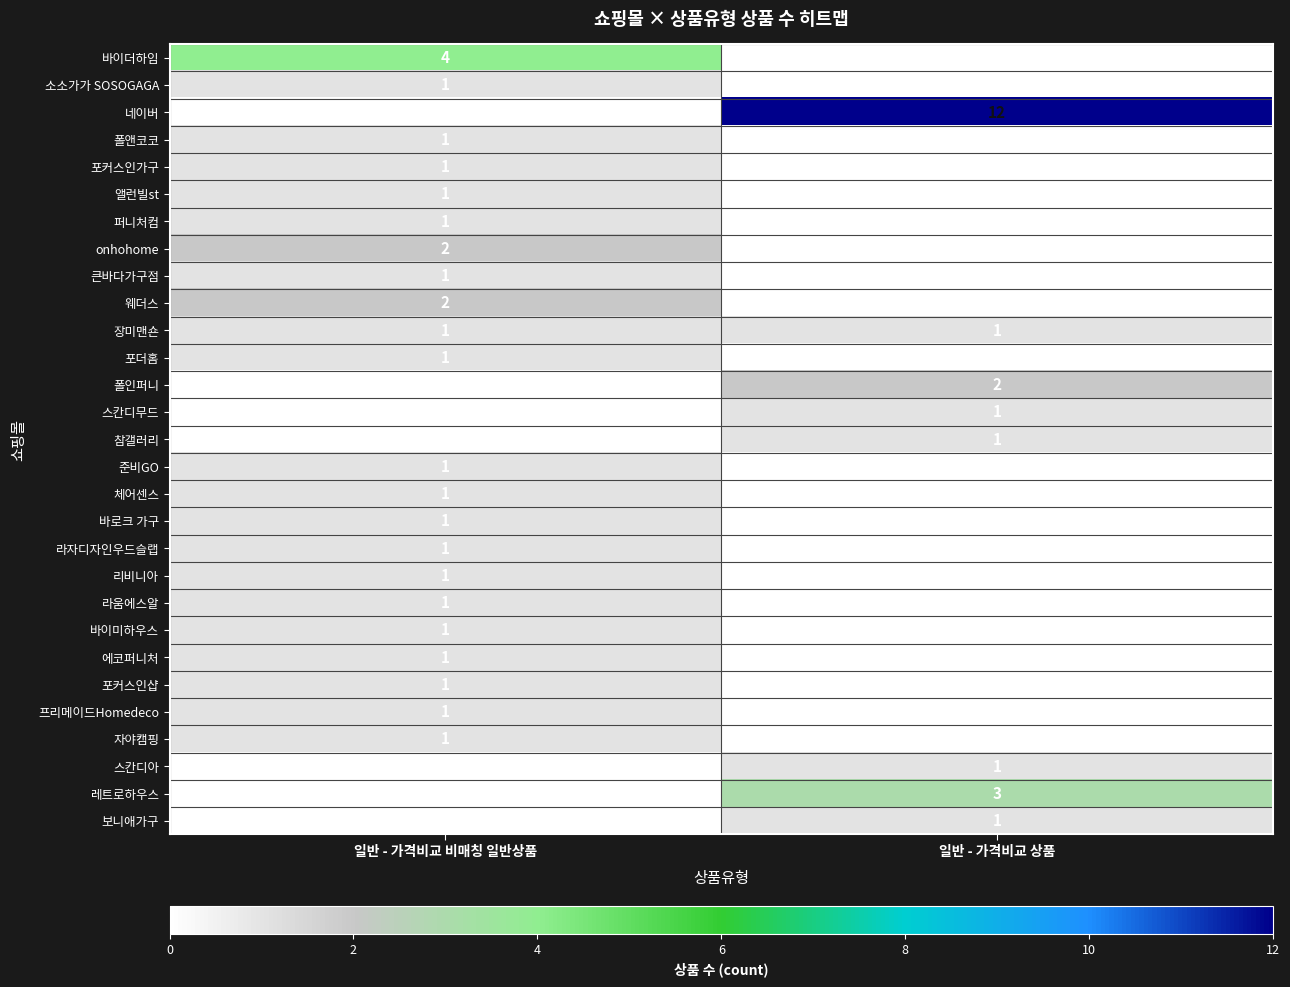

At which label does 라자디자인우드슬랩 reach its peak?

일반 - 가격비교 비매칭 일반상품